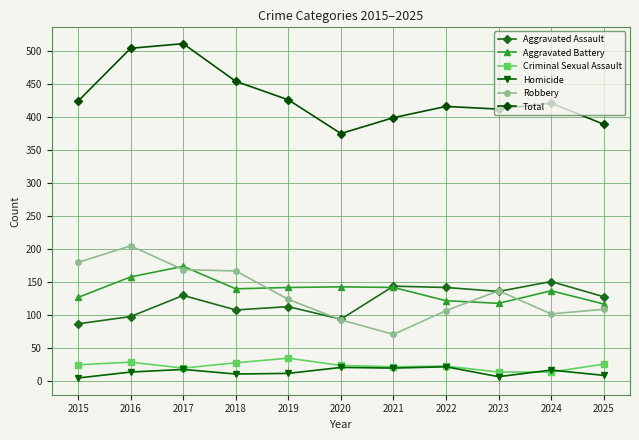

At how many categories does at least one series exceed 487?

2